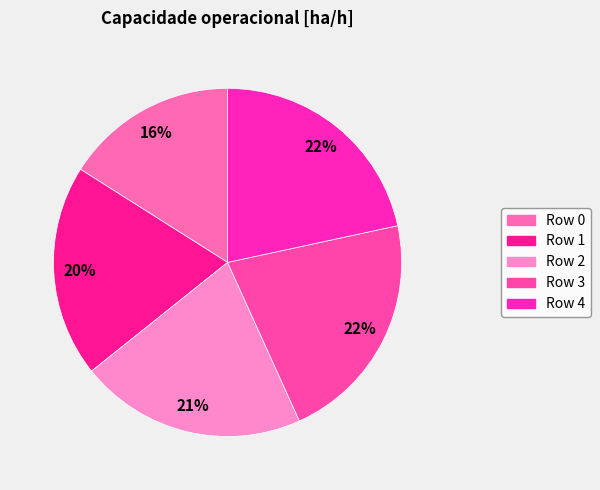

To the nearest percent, what is the difference between the largest and smallest slice percentages?

6%